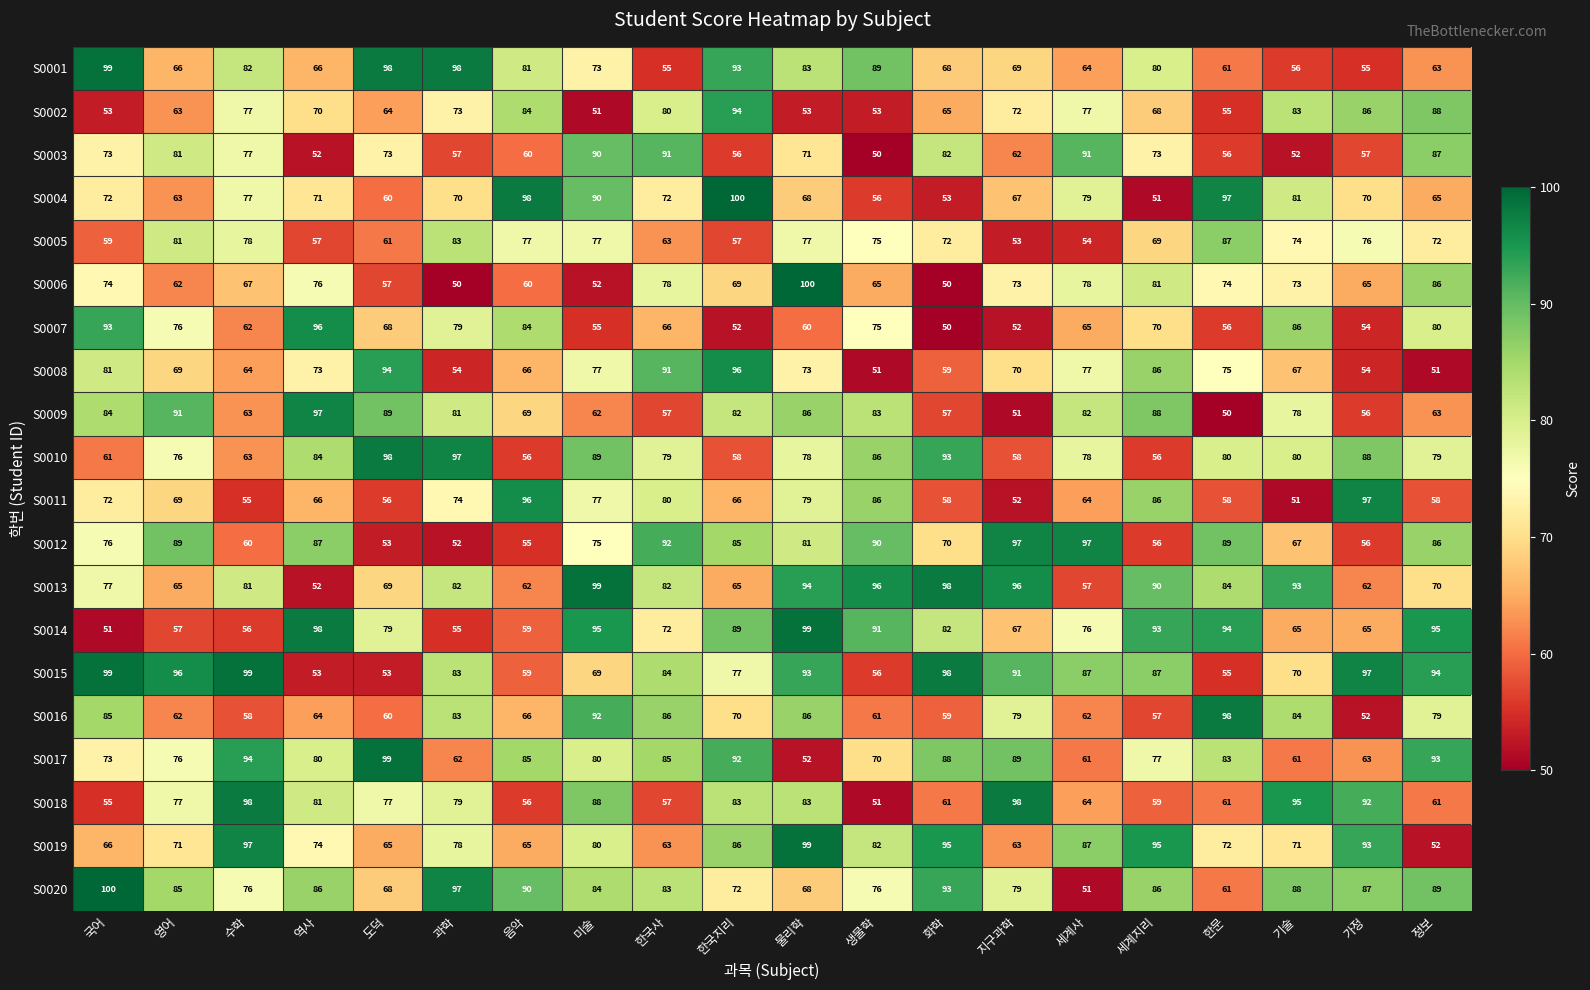

What is the sum of all S0017 values?

1563